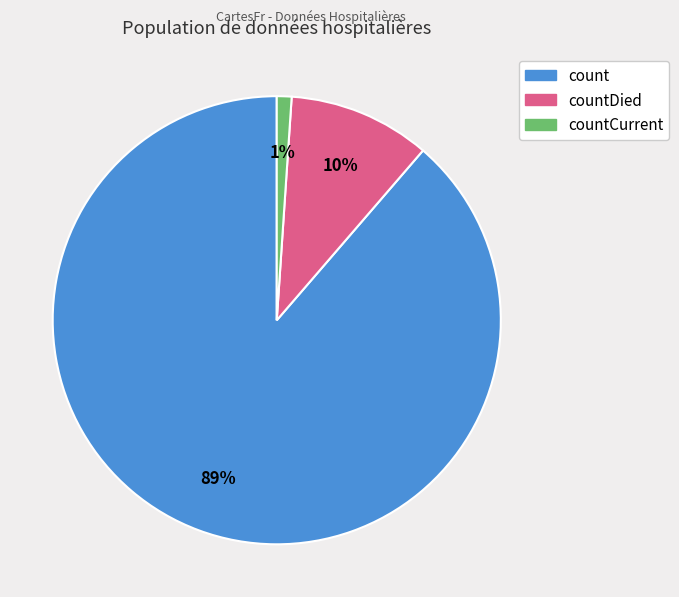

To the nearest percent, what is the average slice percentage?

33%